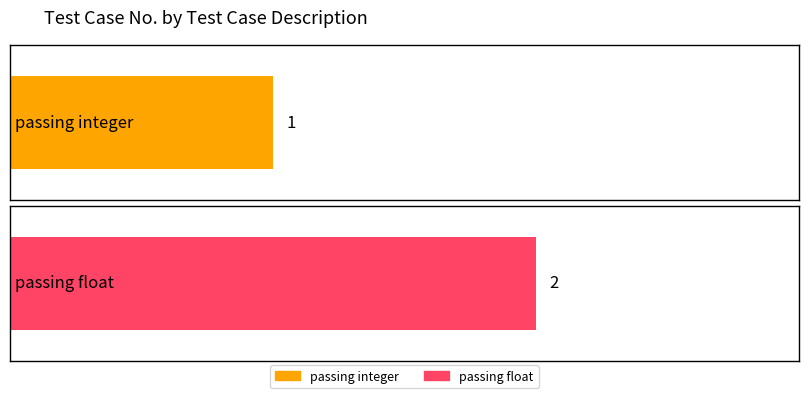

What position from the right is passing float?

1